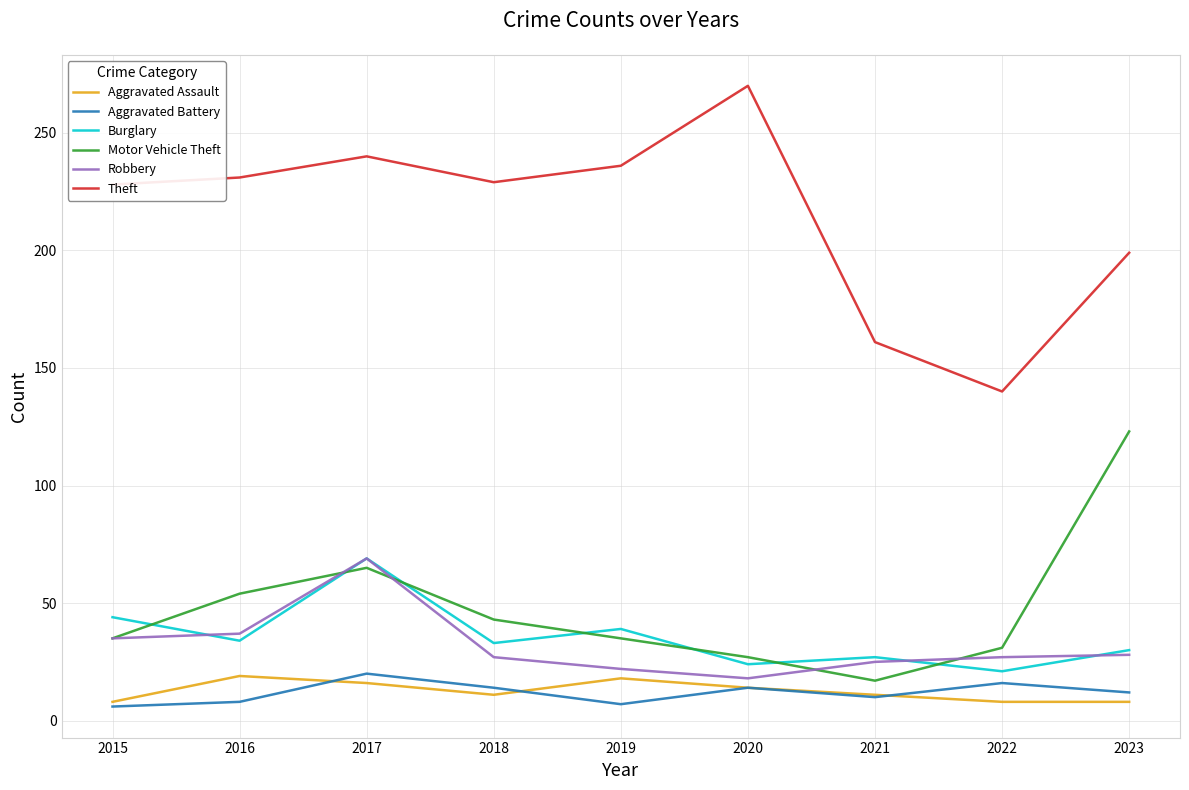

What is the difference between the highest and lowest values at 2021?

151